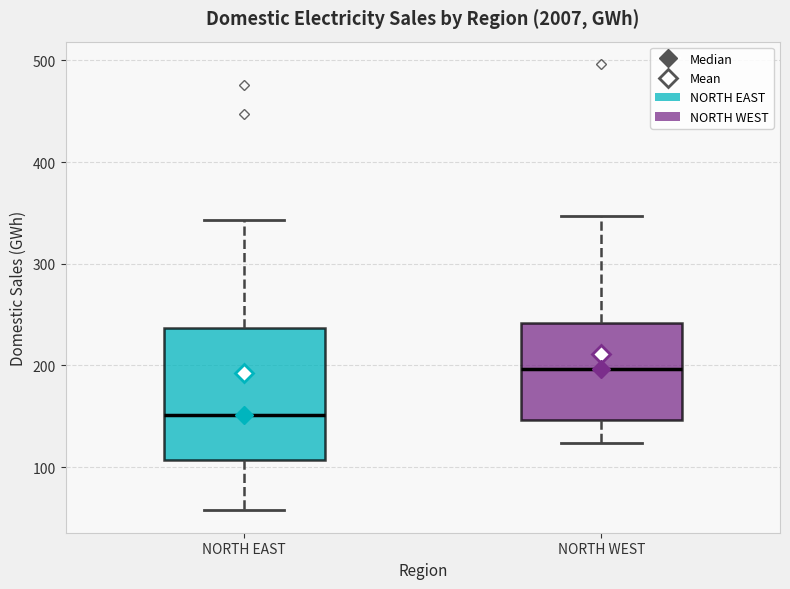

Which box has the highest median line?

NORTH WEST